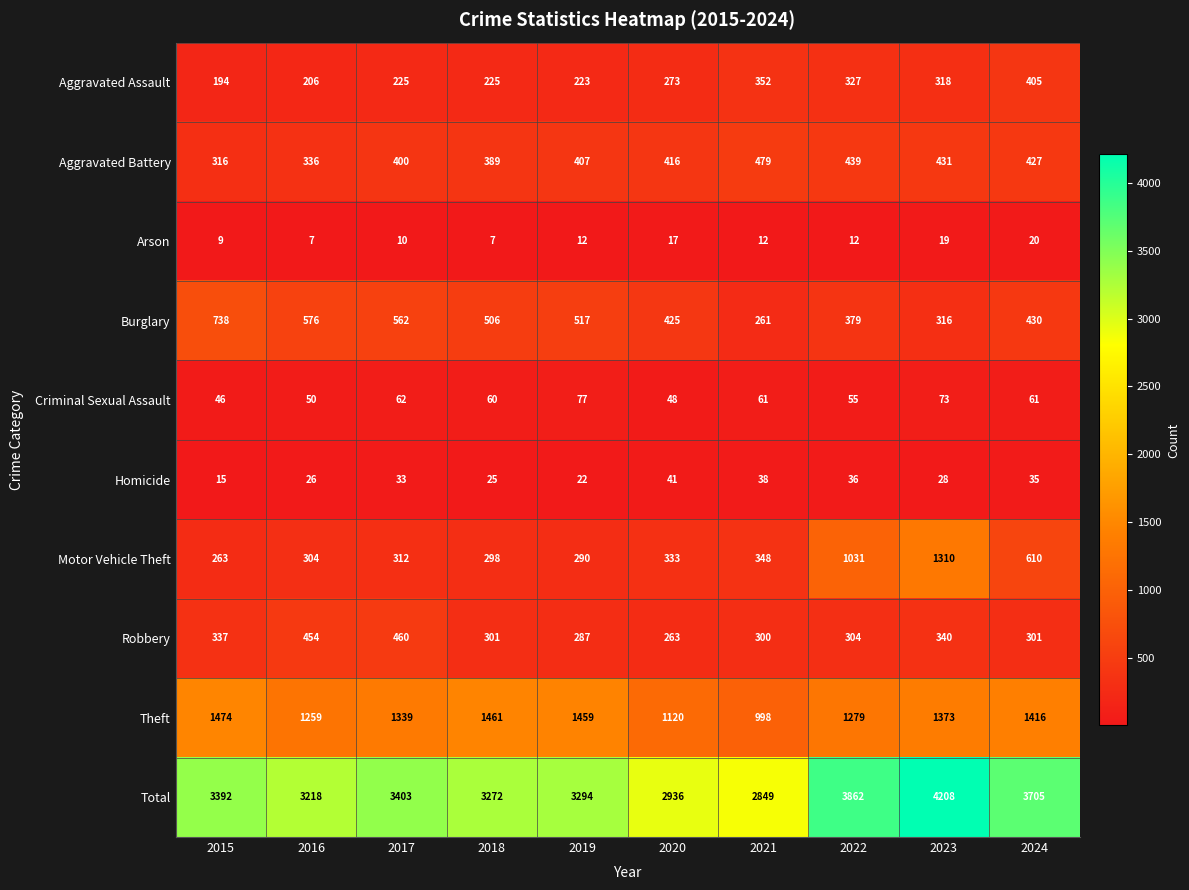

What is the difference between the Criminal Sexual Assault values at 2015 and 2018?

14